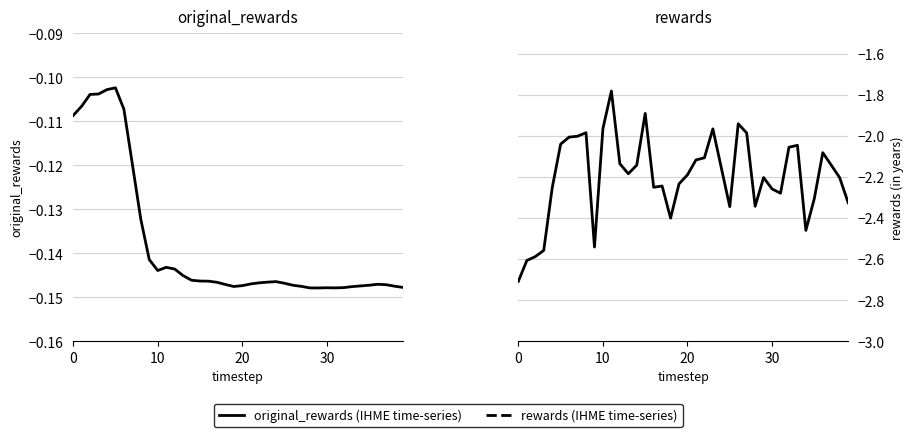

Reading left to right, list all the values displayed in this chart.

original_rewards: -0.1	-0.1	-0.1	-0.1	-0.1	-0.1	-0.1	-0.1	-0.1	-0.1	-0.1	-0.1	-0.1	-0.1	-0.1	-0.1	-0.1	-0.1	-0.1	-0.1	-0.1	-0.1	-0.1	-0.1	-0.1	-0.1	-0.1	-0.1	-0.1	-0.1	-0.1	-0.1	-0.1	-0.1	-0.1	-0.1	-0.1	-0.1	-0.1	-0.1
rewards: -2.7	-2.6	-2.6	-2.6	-2.3	-2.0	-2.0	-2.0	-2.0	-2.5	-2.0	-1.8	-2.1	-2.2	-2.1	-1.9	-2.3	-2.2	-2.4	-2.2	-2.2	-2.1	-2.1	-2.0	-2.2	-2.3	-1.9	-2.0	-2.3	-2.2	-2.3	-2.3	-2.1	-2.0	-2.5	-2.3	-2.1	-2.1	-2.2	-2.3